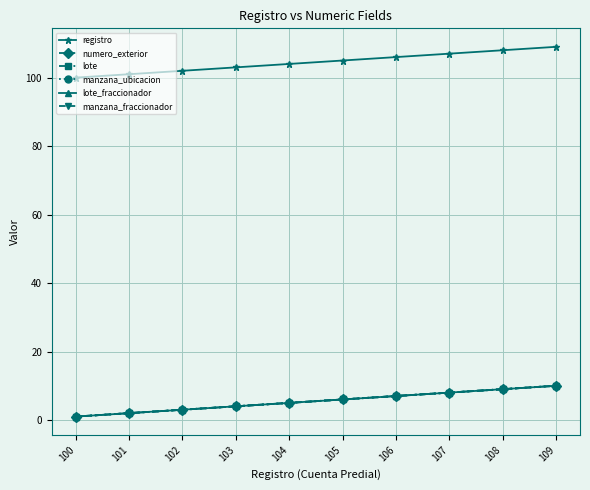

True or false: numero_exterior has more than 2 points higher than both neighbors.

False